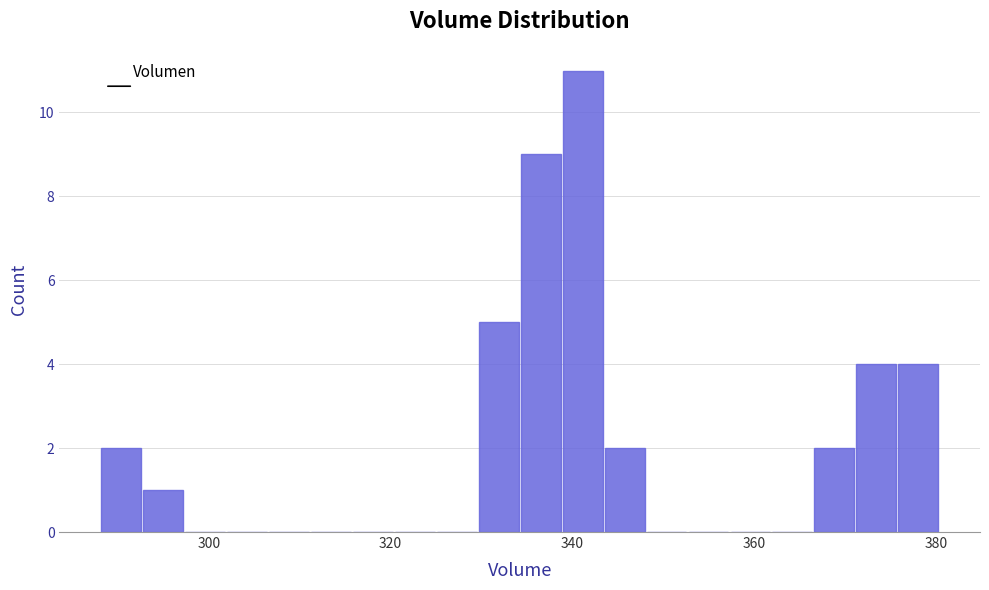

Read against the x-axis, roughly where is the centre of the tallest bar?

342